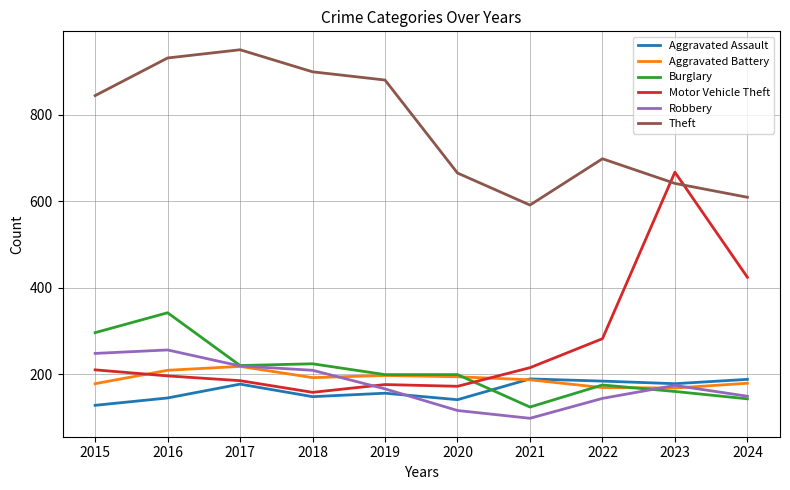

In Motor Vehicle Theft, how many points are lower than both neighbors (excluding endpoints)?

2